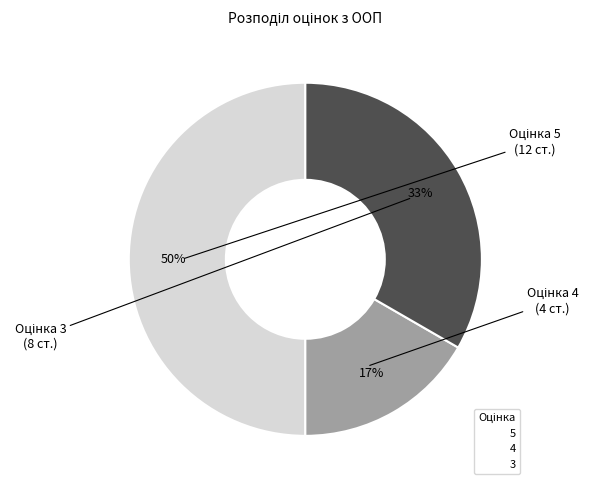

How many segments does this pie chart have?

3